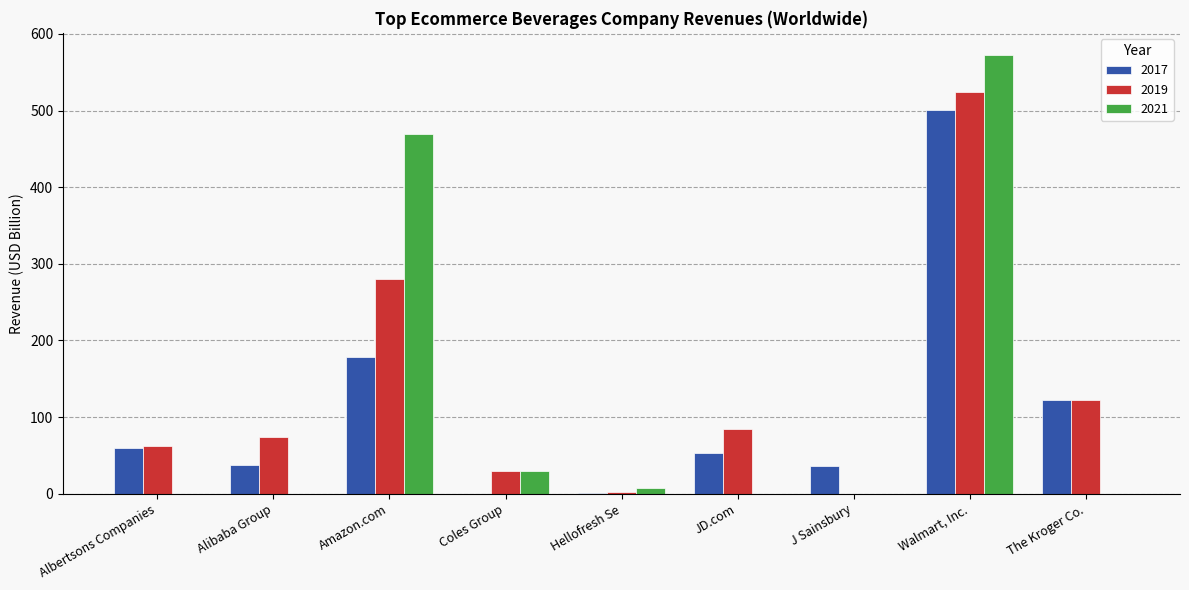

What is the average value of the 2019 series?

131.0